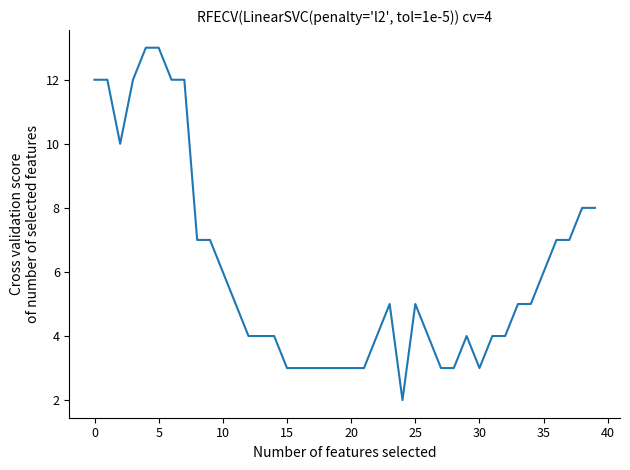

What is the maximum value shown in the chart?

13